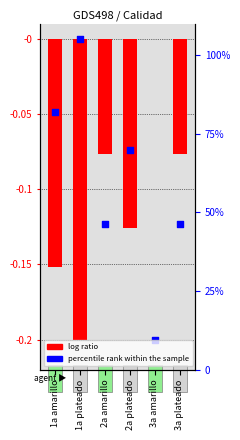

Which series reaches the minimum Y coordinate?

log ratio